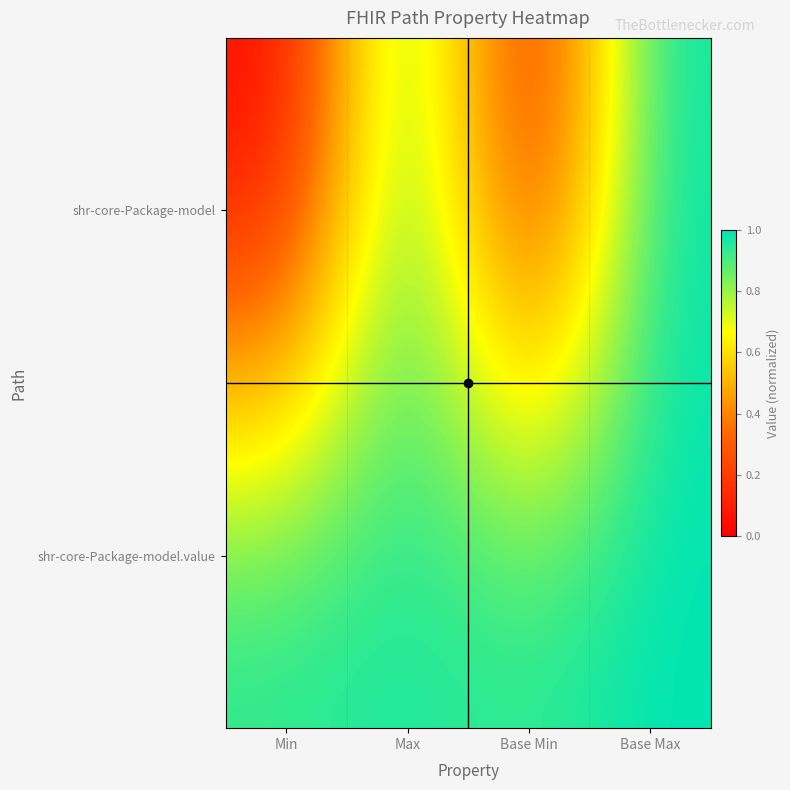

At how many categories does at least one series exceed 0?

4